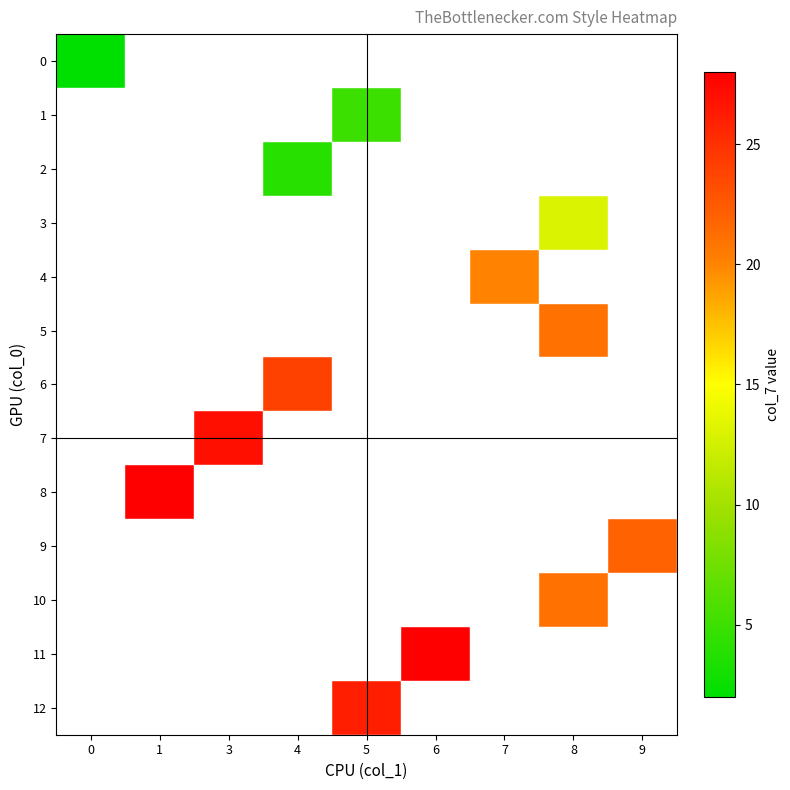

Is the value of 6 at 9 greater than the value of 10 at 3?

No